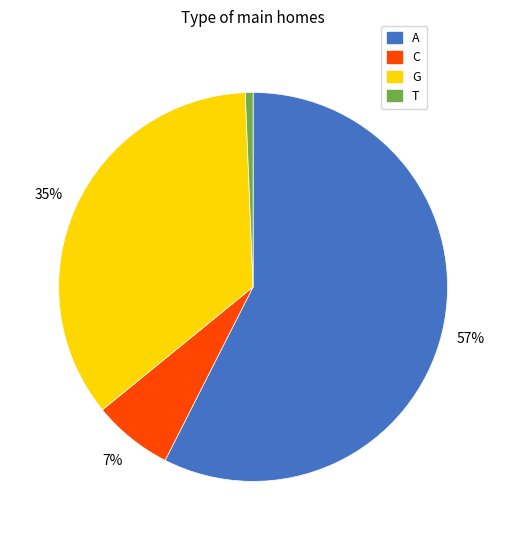

What percentage is the T slice, to the nearest percent?

1%